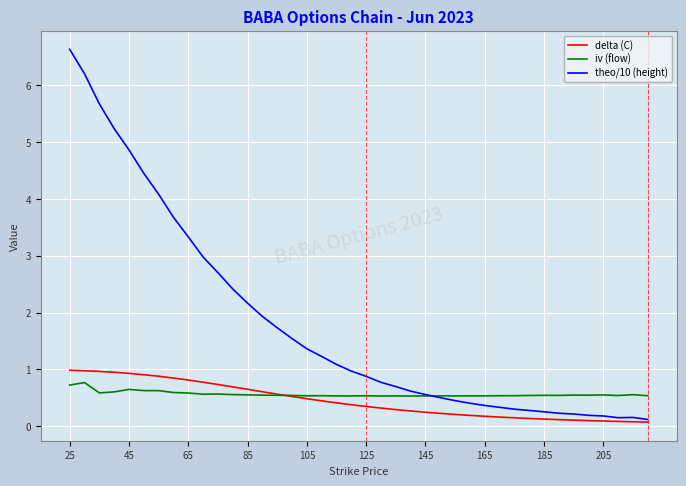

At how many categories does at least one series exceed 6?

2